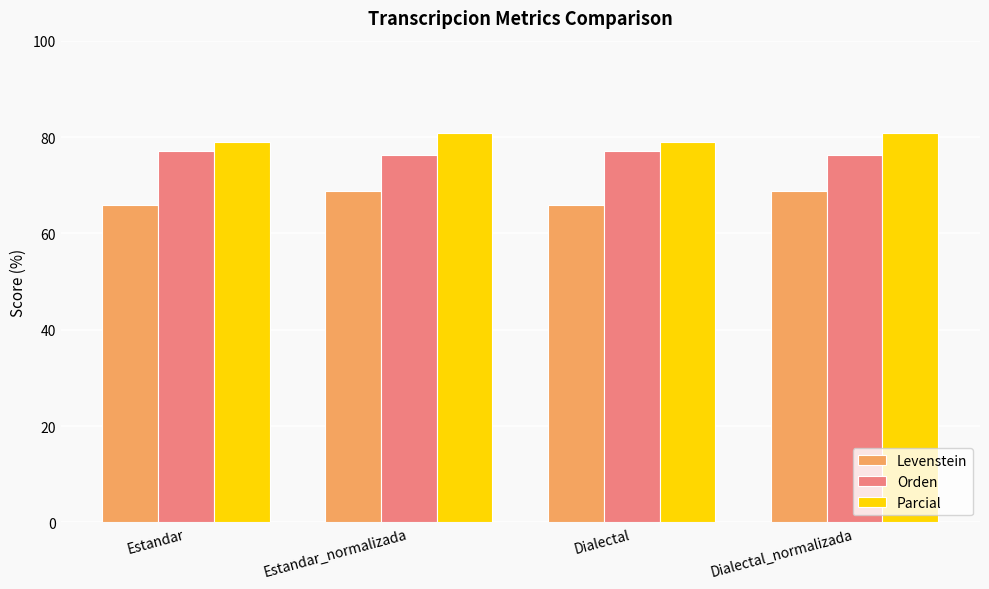

What is the greatest value displayed?

80.8